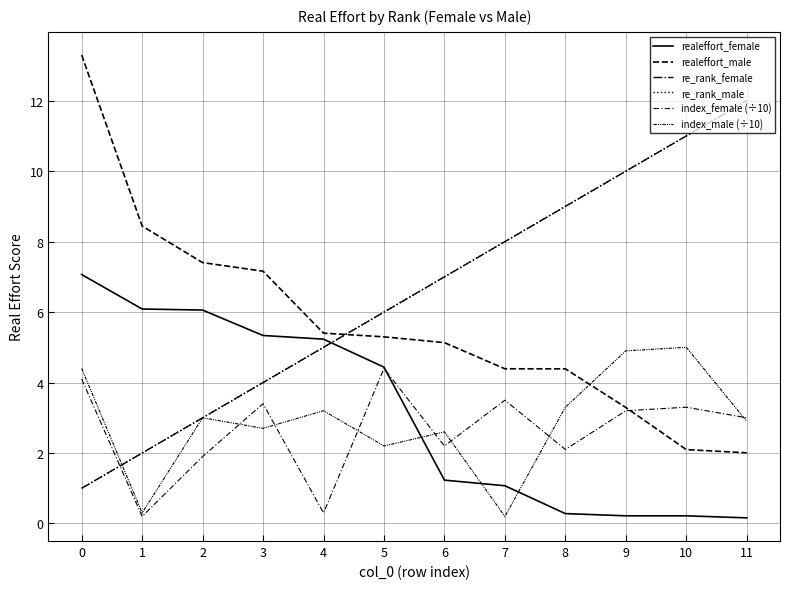

Does the chart have visible grid lines?

Yes